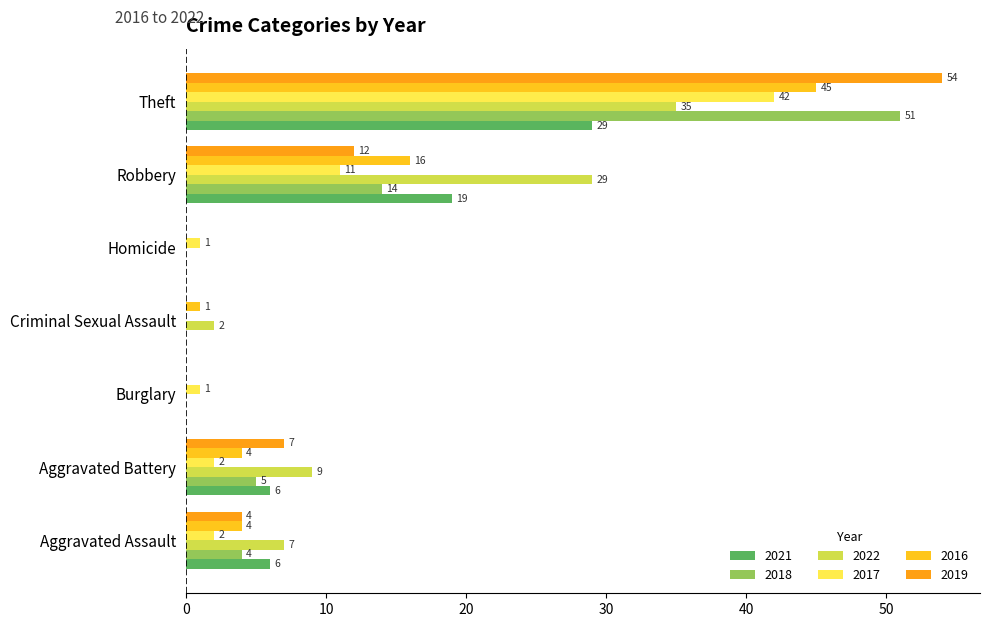

How many positive values does the 2022 series have?

5